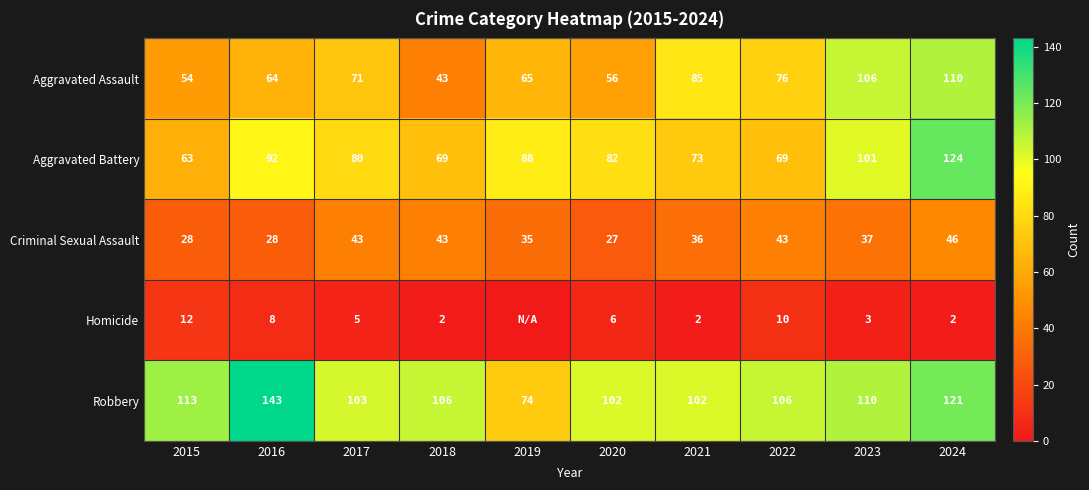

The Criminal Sexual Assault series shows 35 at 2019. True or false?

True